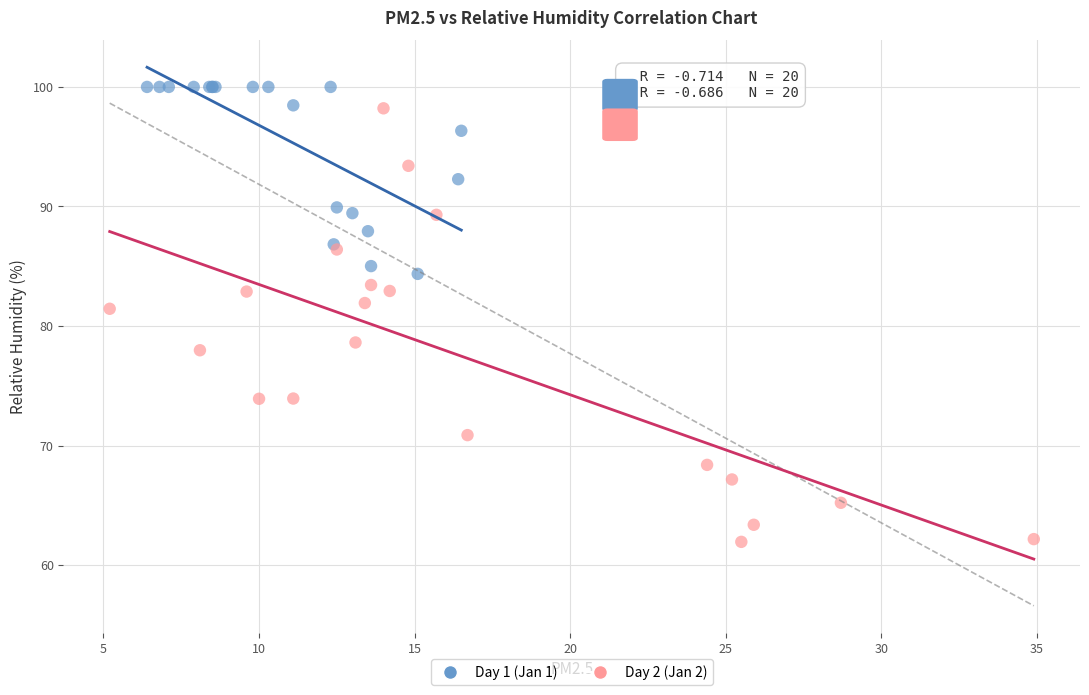

Which series has the largest Y range (max minus min)?

Day 2 (Jan 2)